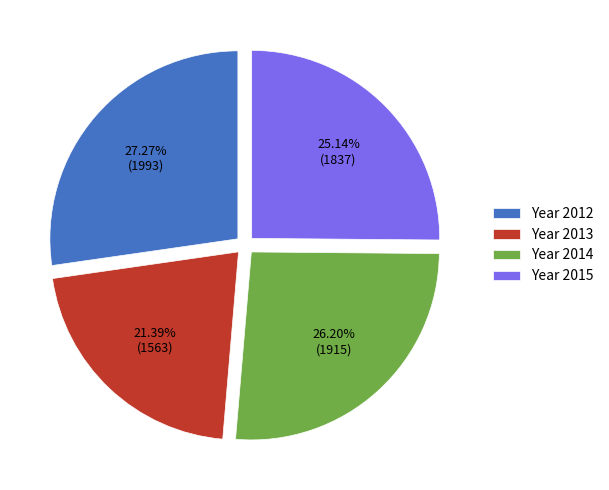

Which has a higher value, Year 2013 or Year 2012?

Year 2012